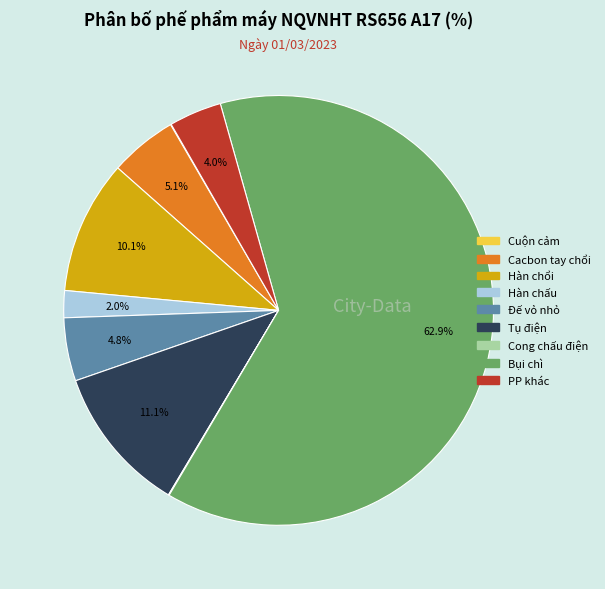

Which category accounts for the majority?

Bụi chì